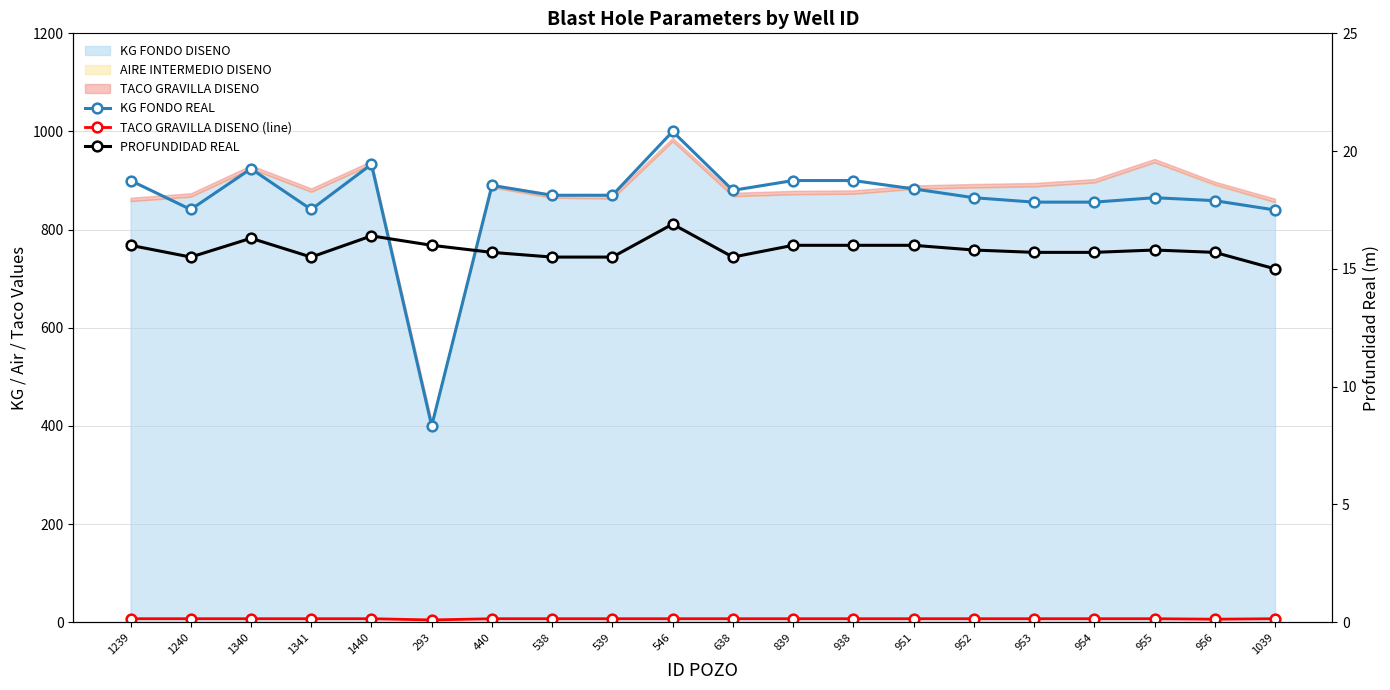

True or false: TACO GRAVILLA DISENO (line) has a value of 10.7 at 539.

False